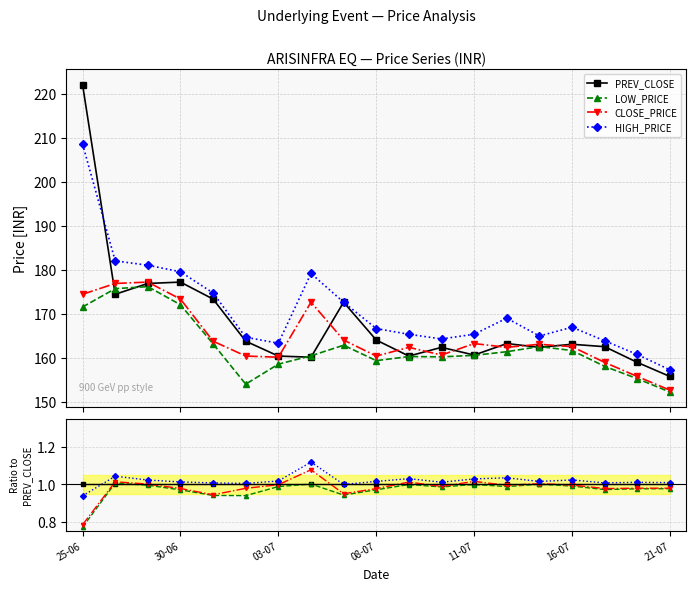

Between 13 and 7, which is larger?

13